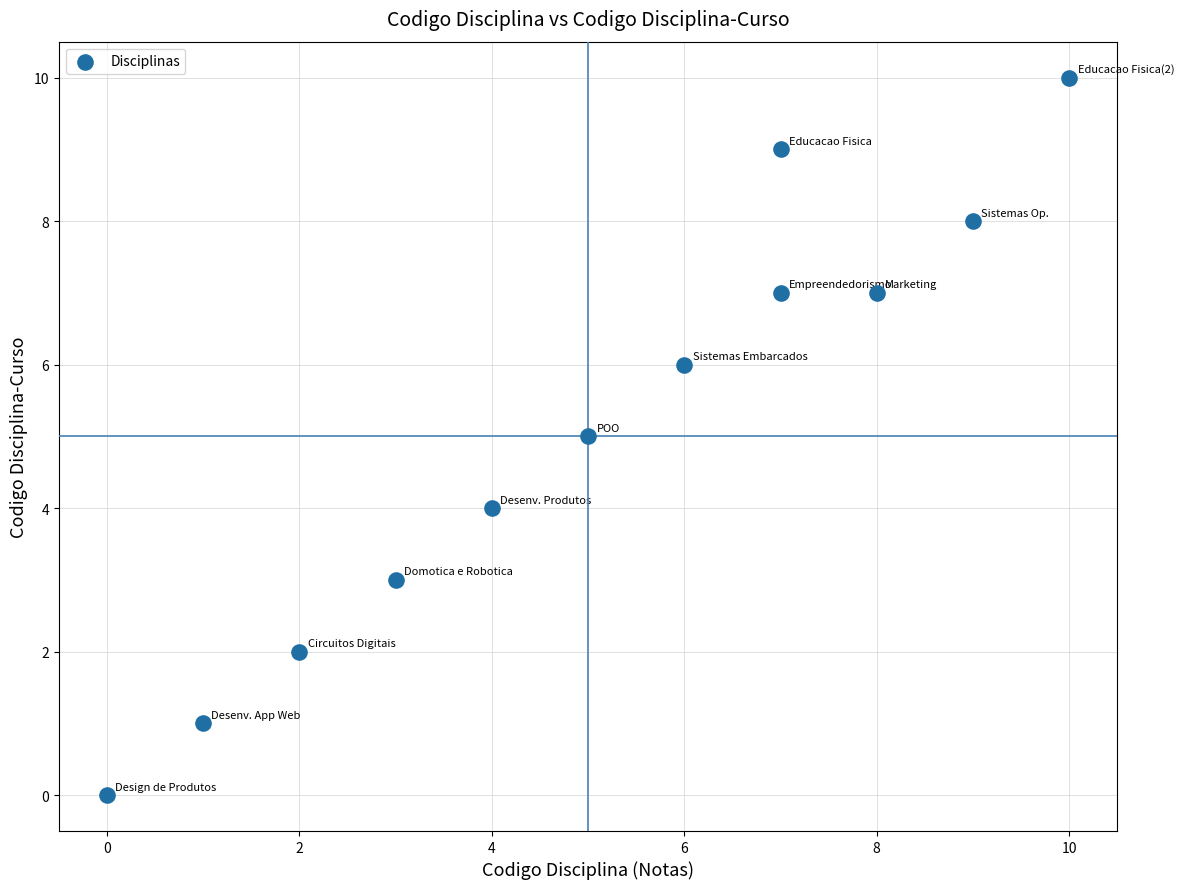

What is the average Y value?

5